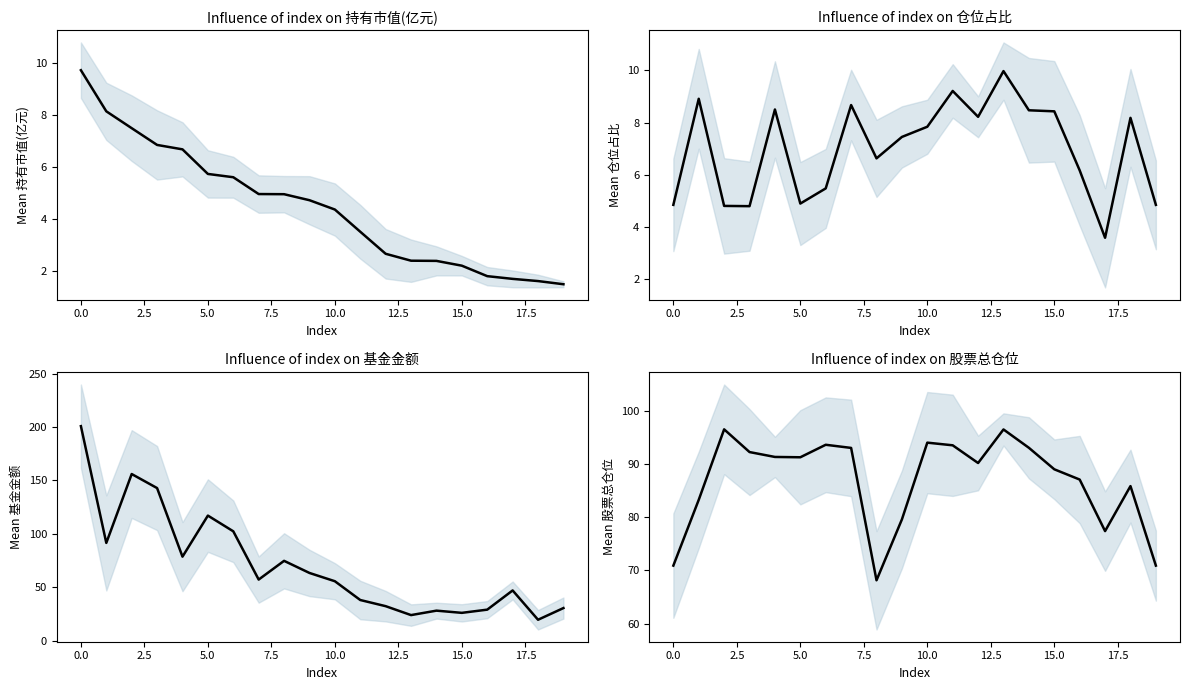

True or false: 股票总仓位 has a value of 54.2 at 13.

False